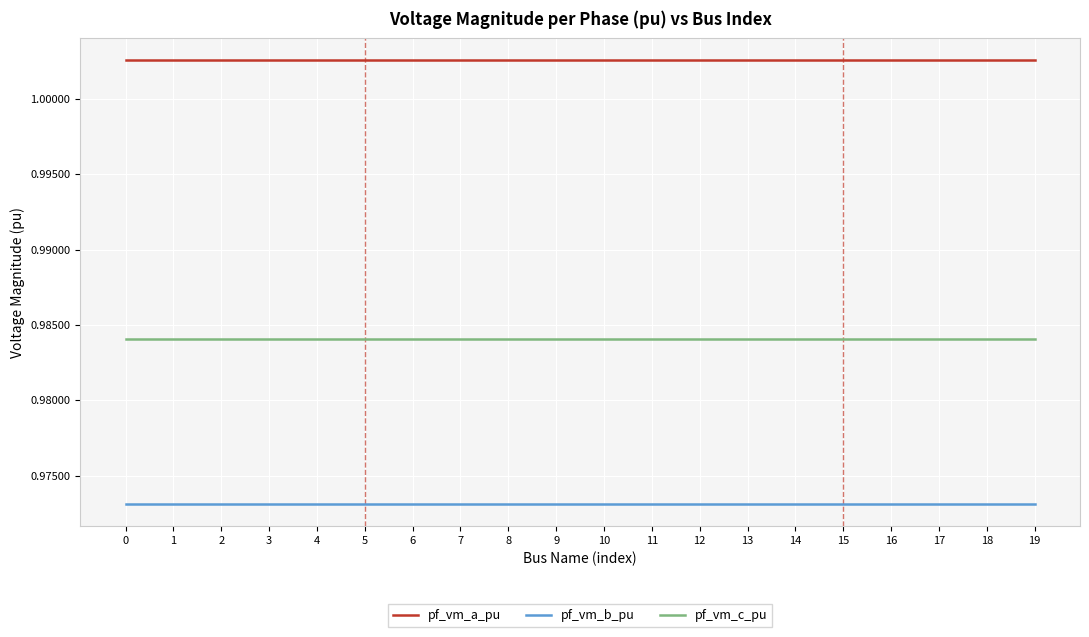

How many pf_vm_c_pu values are between 0 and 1?

20